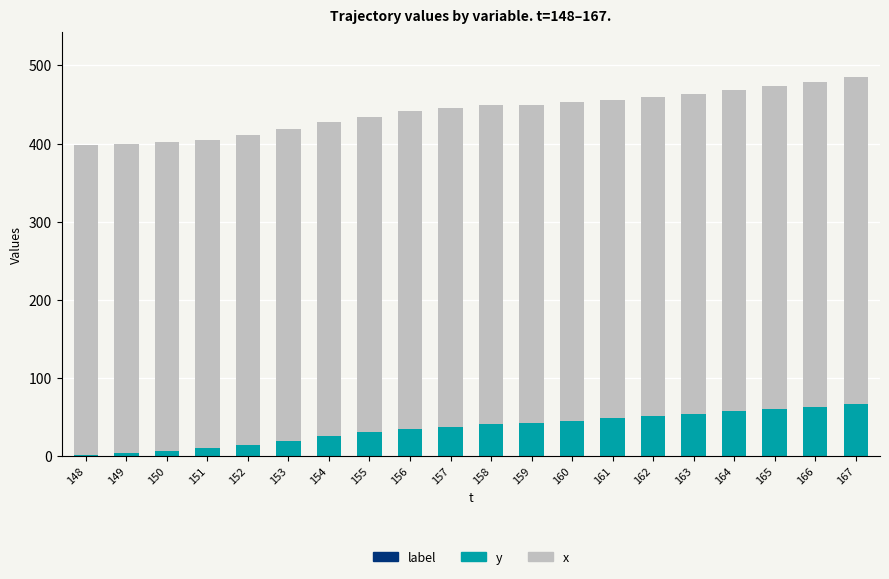

Between 159 and 164, which is larger?

159